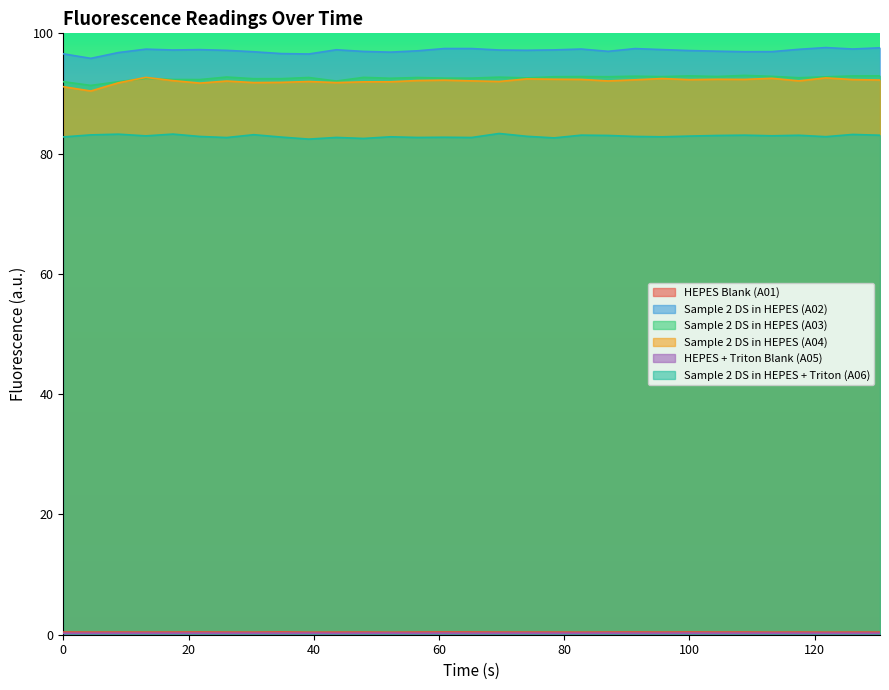

What is the greatest value displayed?

97.6